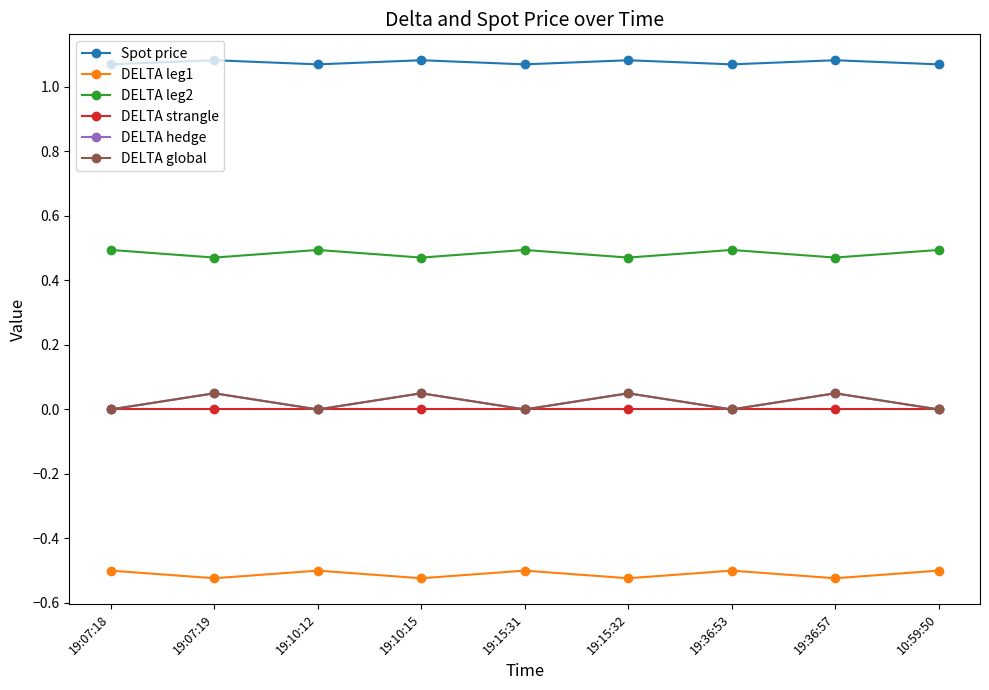

True or false: DELTA hedge and DELTA leg2 cross at least once.

False